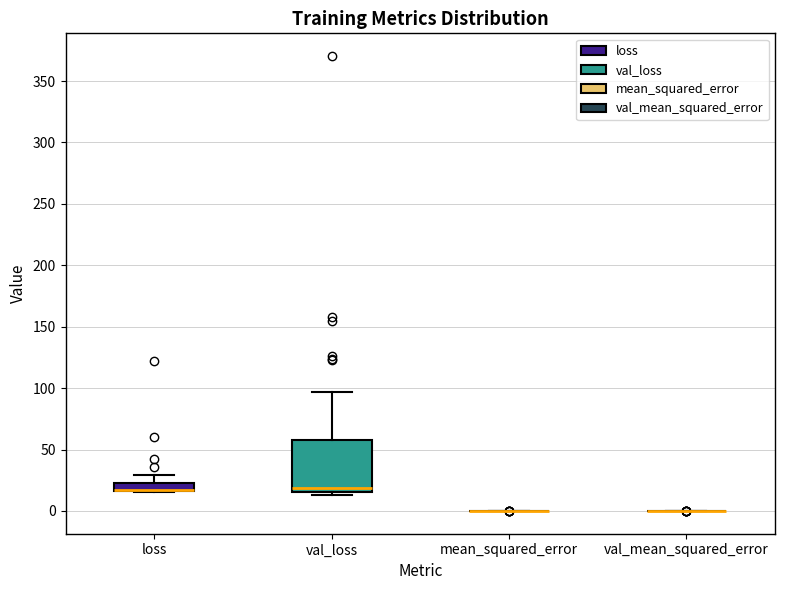

Comparing the boxes themselves (not the whiskers), which one is the tallest?

val_loss